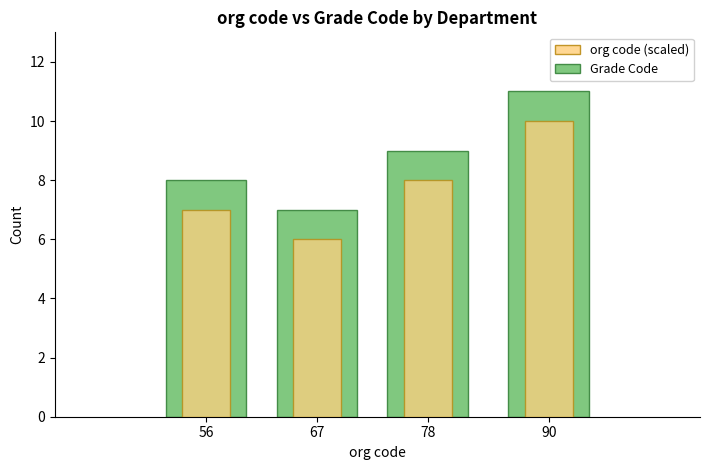

What is the difference between the highest and lowest values at 56?

1